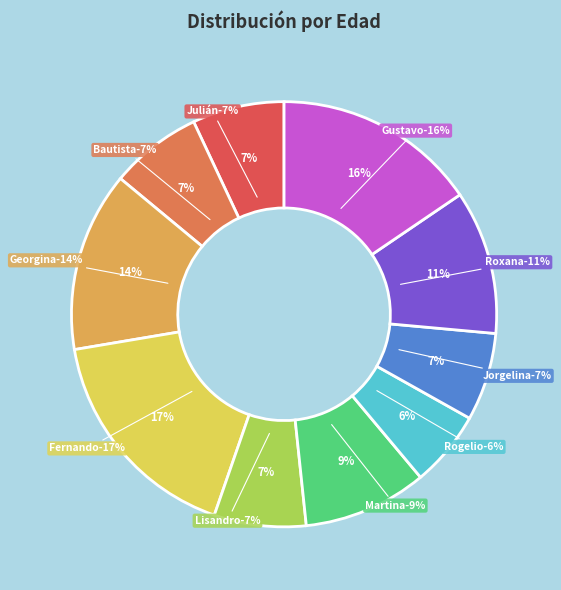

Is there a majority slice in this chart?

No